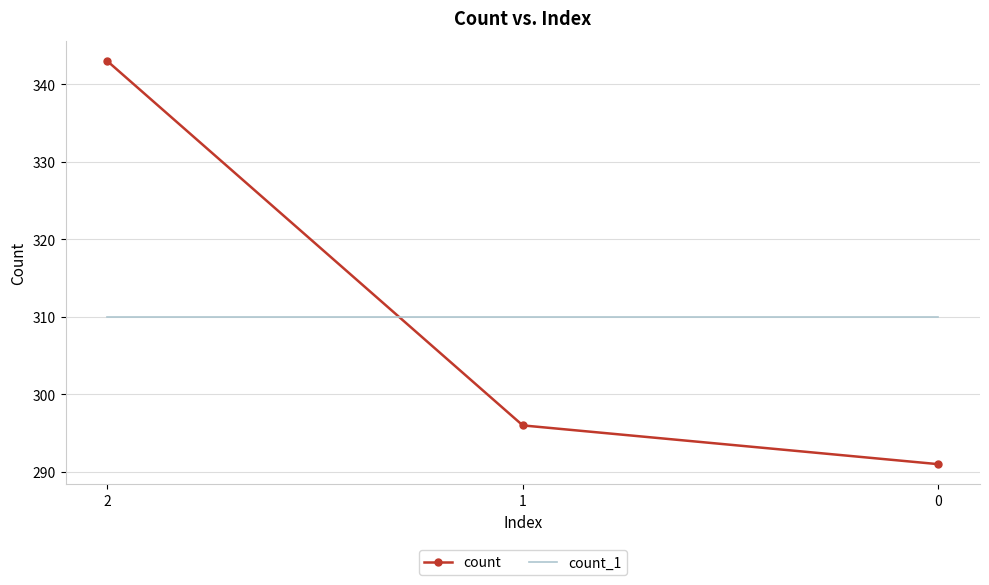

At how many categories does at least one series exceed 331?

1